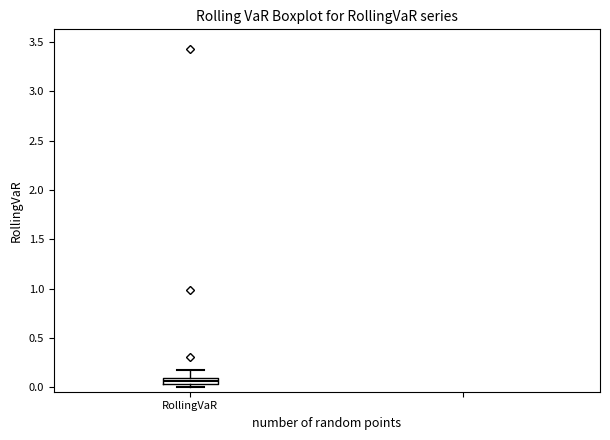

Where does the upper whisker of the box for RollingVaR end on the y-axis? The values are not printed on the chart, so give them approximately, as read against the axis.

0.20